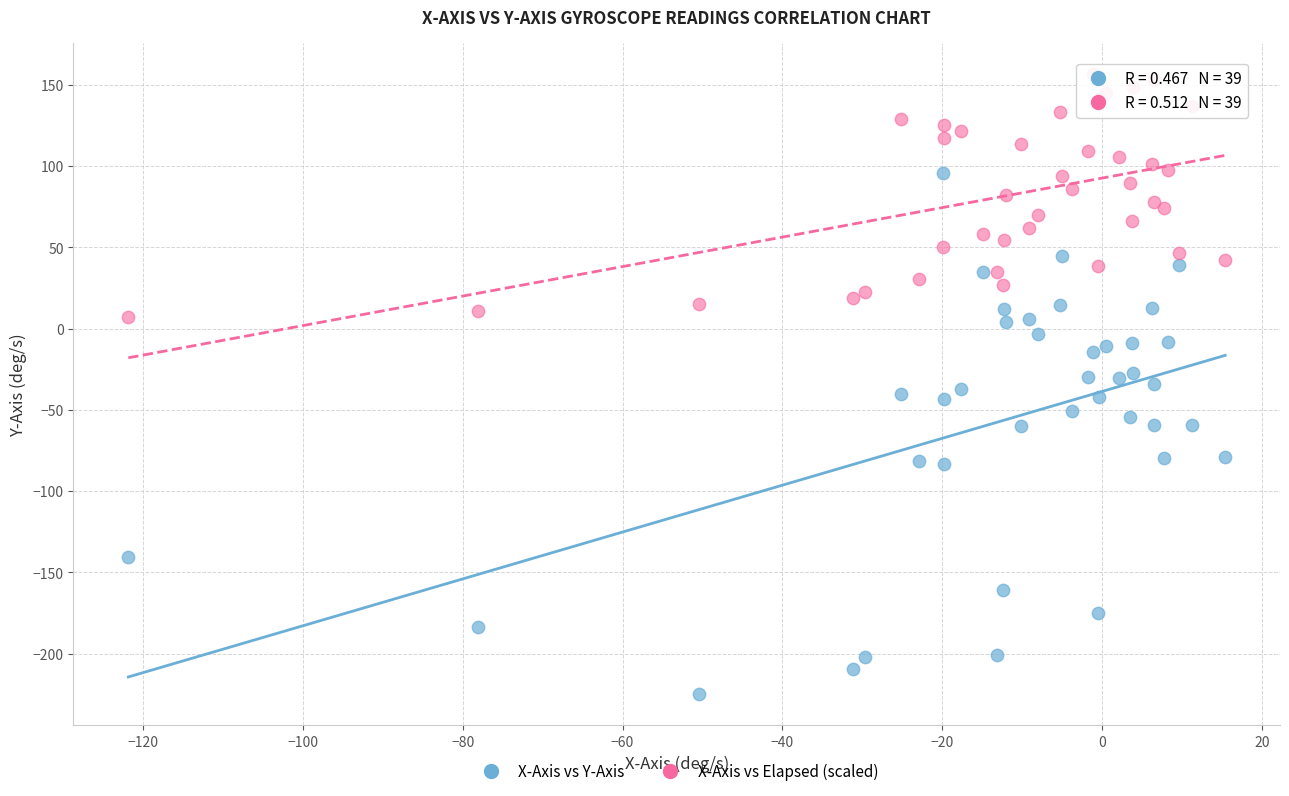

Which series reaches the minimum Y coordinate?

X-Axis vs Y-Axis